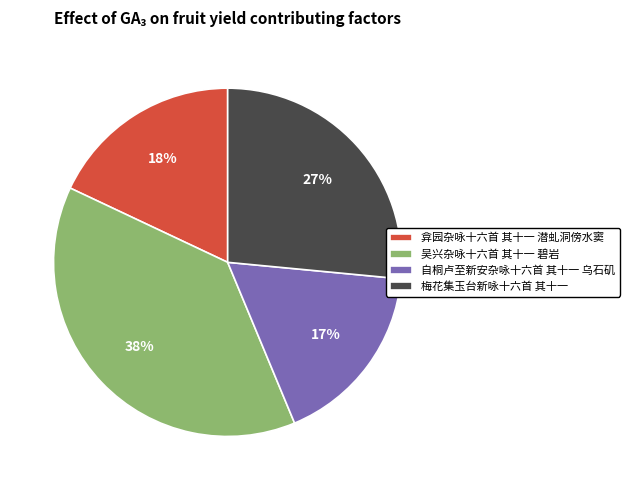

To the nearest percent, what portion does 弇园杂咏十六首 其十一 潜虬洞傍水窦 represent?

18%